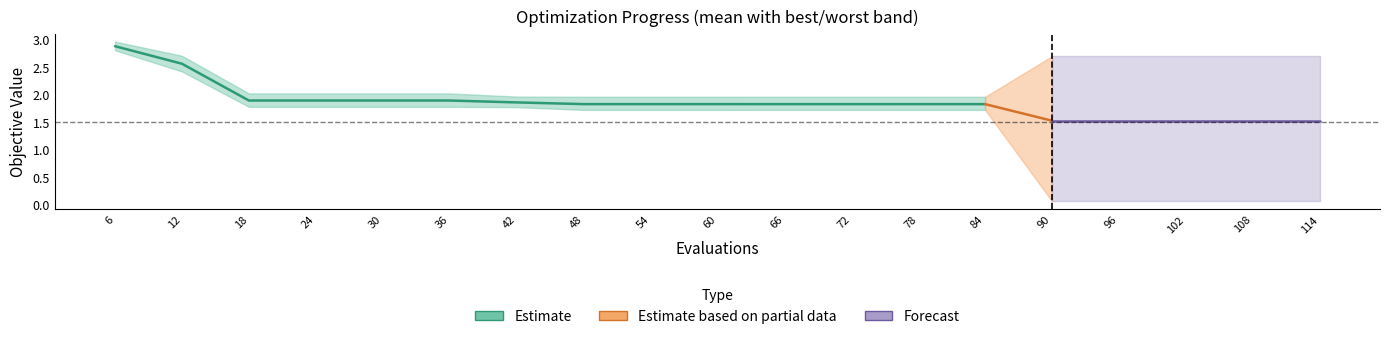

How many values in the worst series are below 2?

8